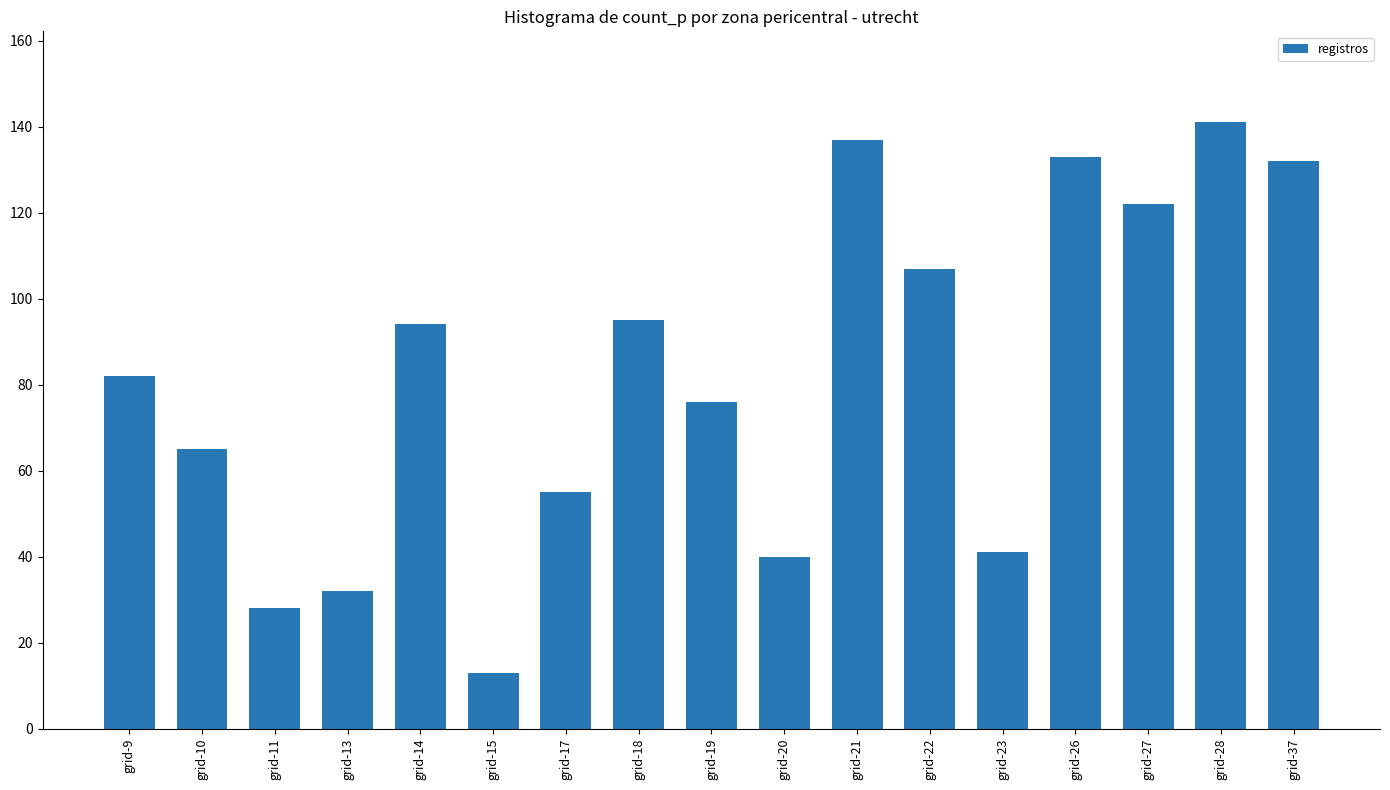

What is the maximum value shown in the chart?

141